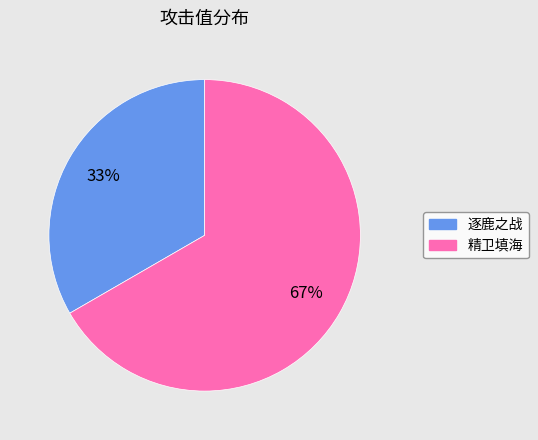

What is the largest slice in the pie chart?

精卫填海